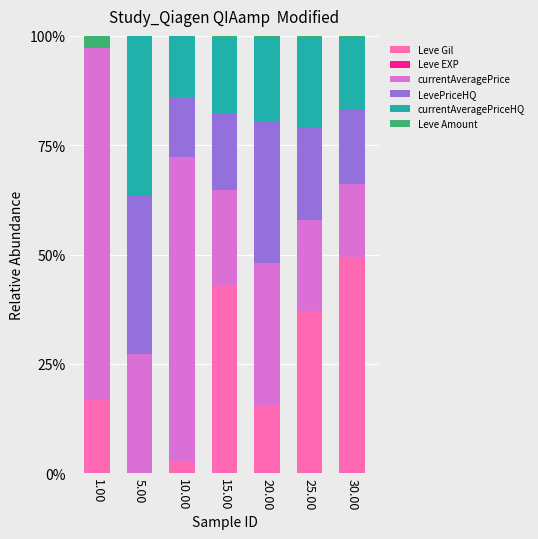

The value of Leve Gil at 30.00 is 49.4. True or false?

True